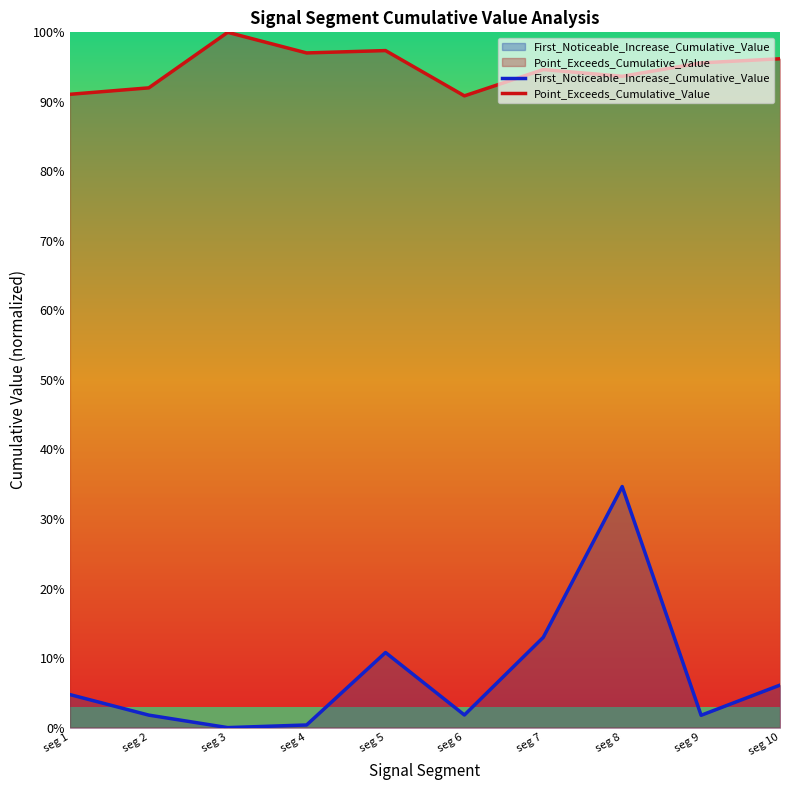

Which has a higher value, seg 7 or seg 2?

seg 7